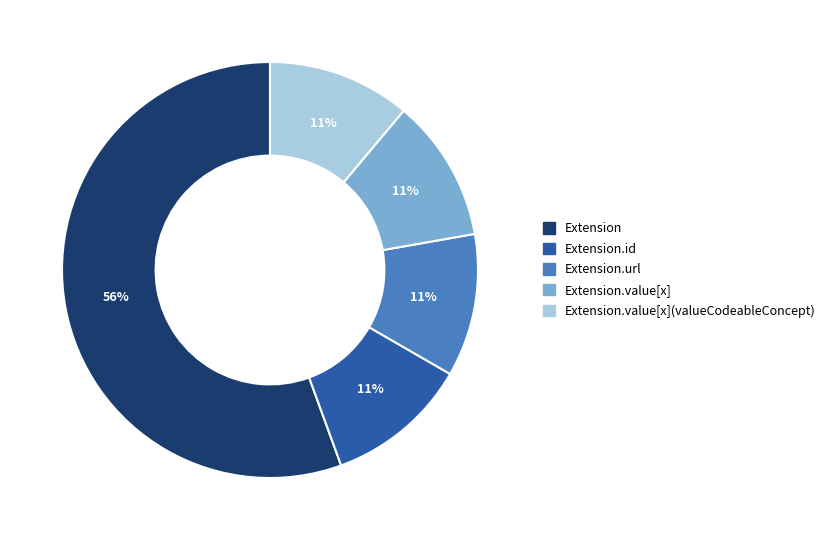

To the nearest percent, what is the average slice percentage?

20%